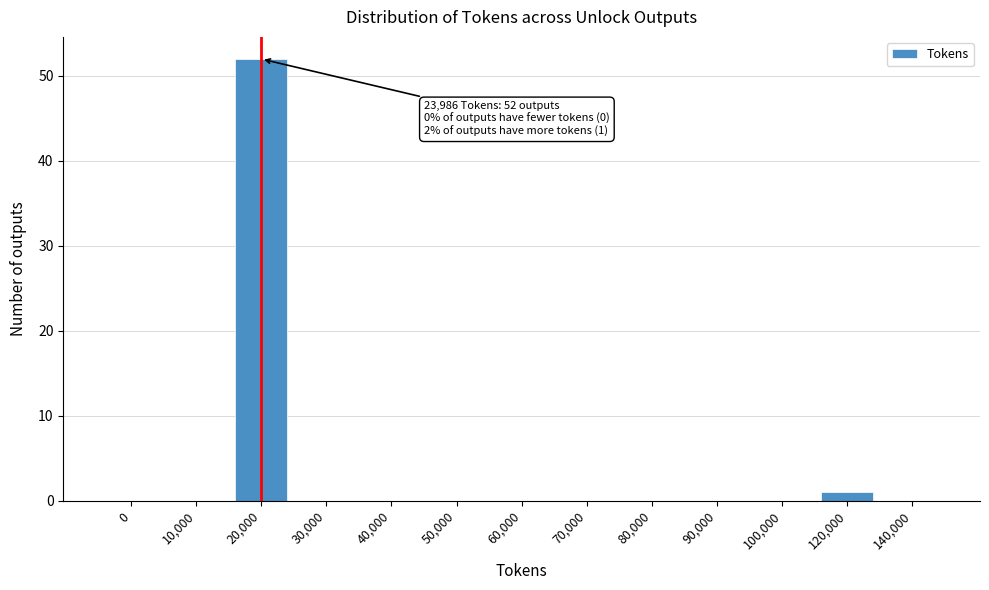

Reading left to right, what are all the values shown in this chart?

0=0	10,000=0	20,000=52	30,000=0	40,000=0	50,000=0	60,000=0	70,000=0	80,000=0	90,000=0	100,000=0	120,000=1	140,000=0